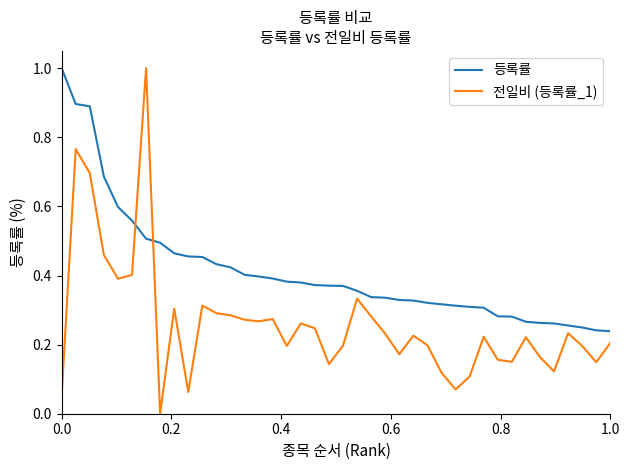

What is the maximum value shown in the chart?

1.0